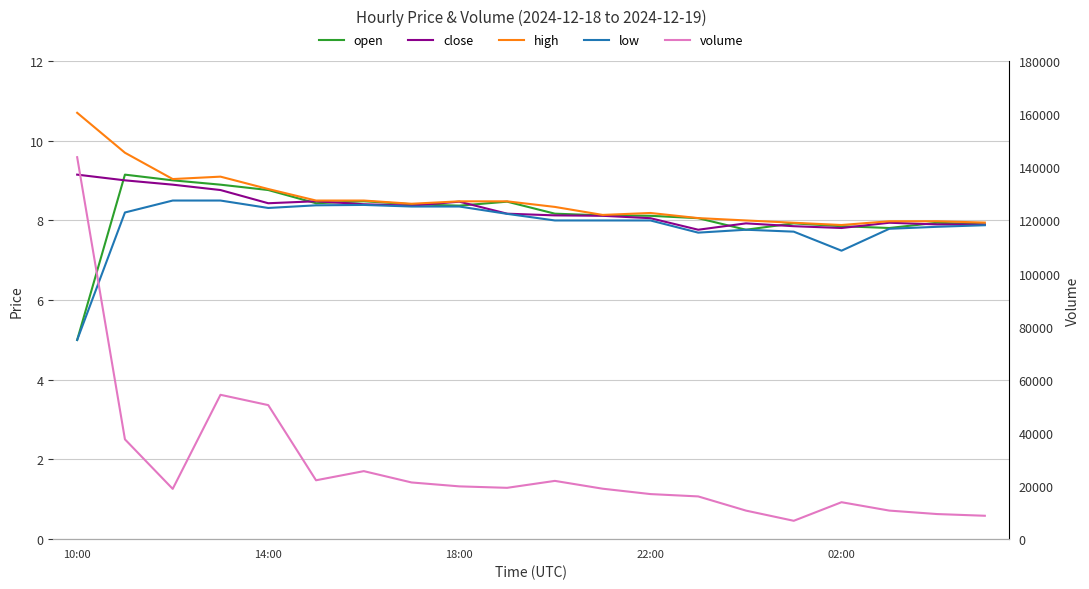

List the series in order of their peak value, highest first.

volume, high, open, close, low